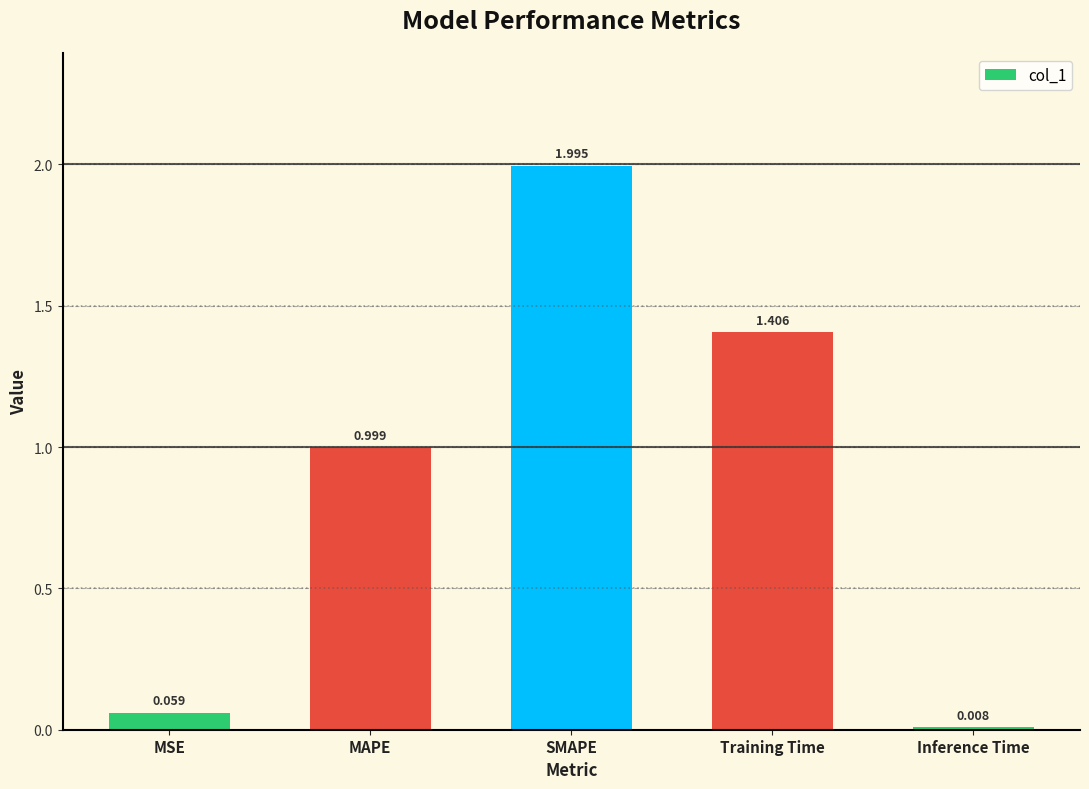

Is it true that the value at Training Time is 1.4?

True